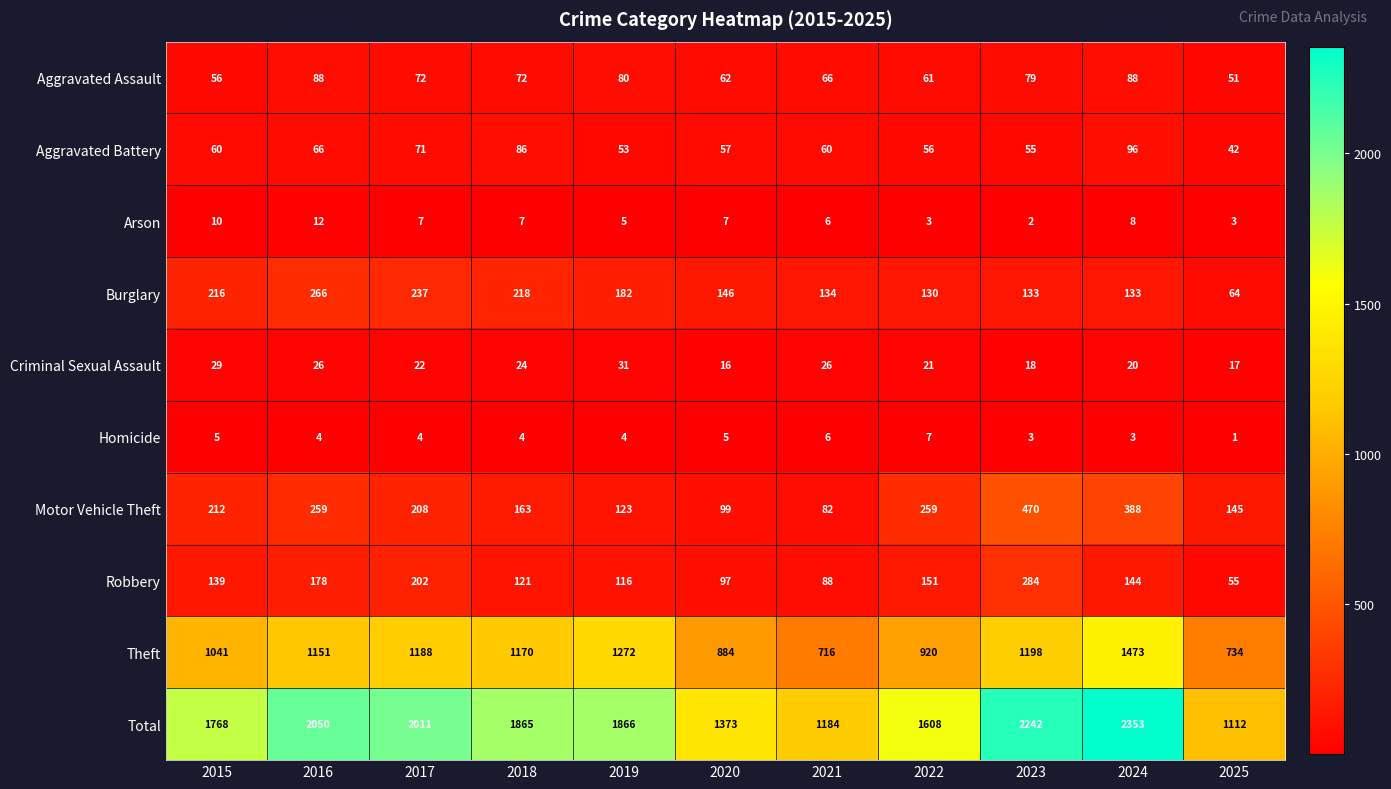

Which series has the widest spread of values?

Total